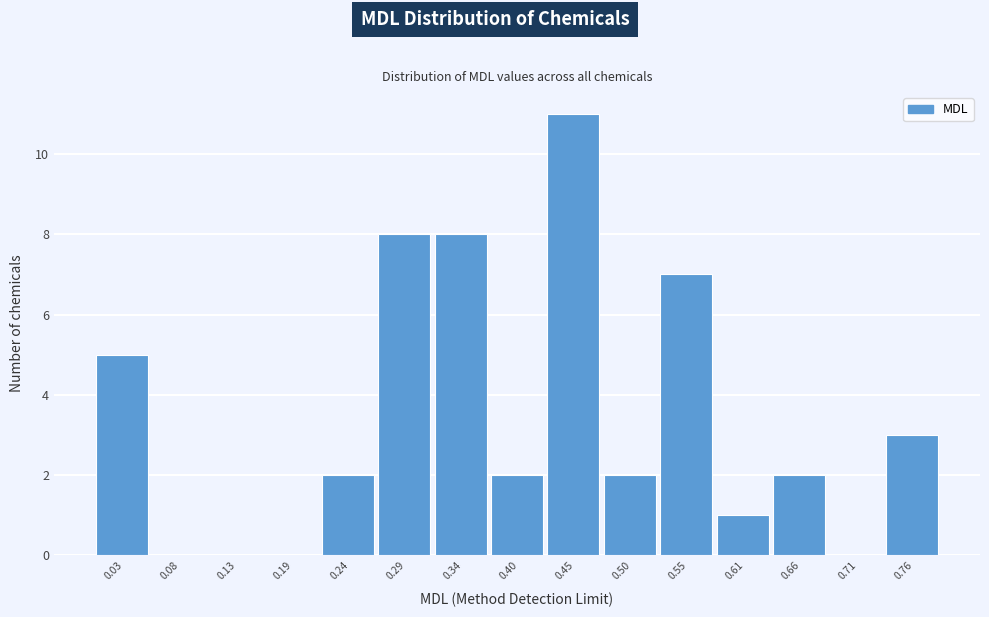

Reading left to right, transcribe this chart: for each bar, give the range it covers on the x-axis and its height. Neither the bar edges nor the heights are printed on the chart, so give them approximately, as read against the axes.

0.00 to 0.05: 5
0.05 to 0.11: 0
0.11 to 0.16: 0
0.16 to 0.21: 0
0.21 to 0.26: 2
0.26 to 0.32: 8
0.32 to 0.37: 8
0.37 to 0.42: 2
0.42 to 0.48: 11
0.48 to 0.53: 2
0.53 to 0.58: 7
0.58 to 0.63: 1
0.63 to 0.69: 2
0.69 to 0.74: 0
0.74 to 0.79: 3